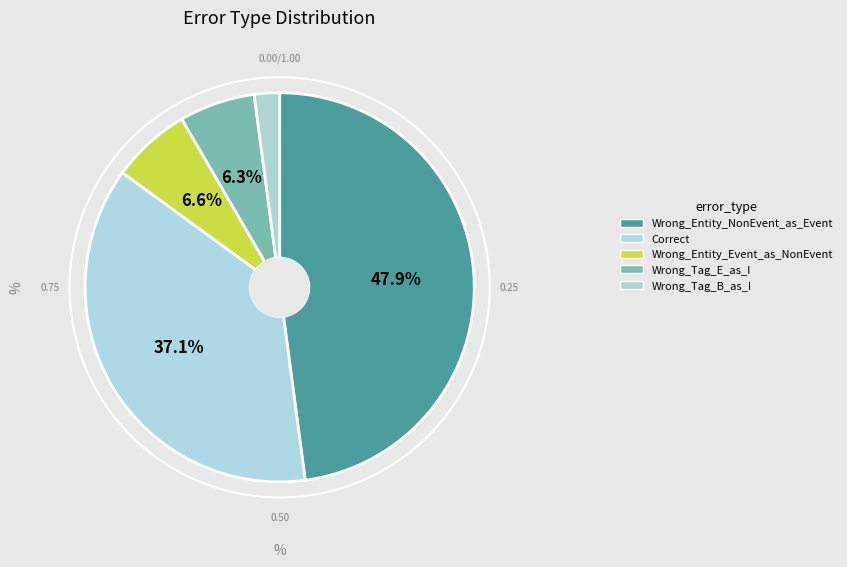

Is Wrong_Entity_NonEvent_as_Event the majority of the pie?

No